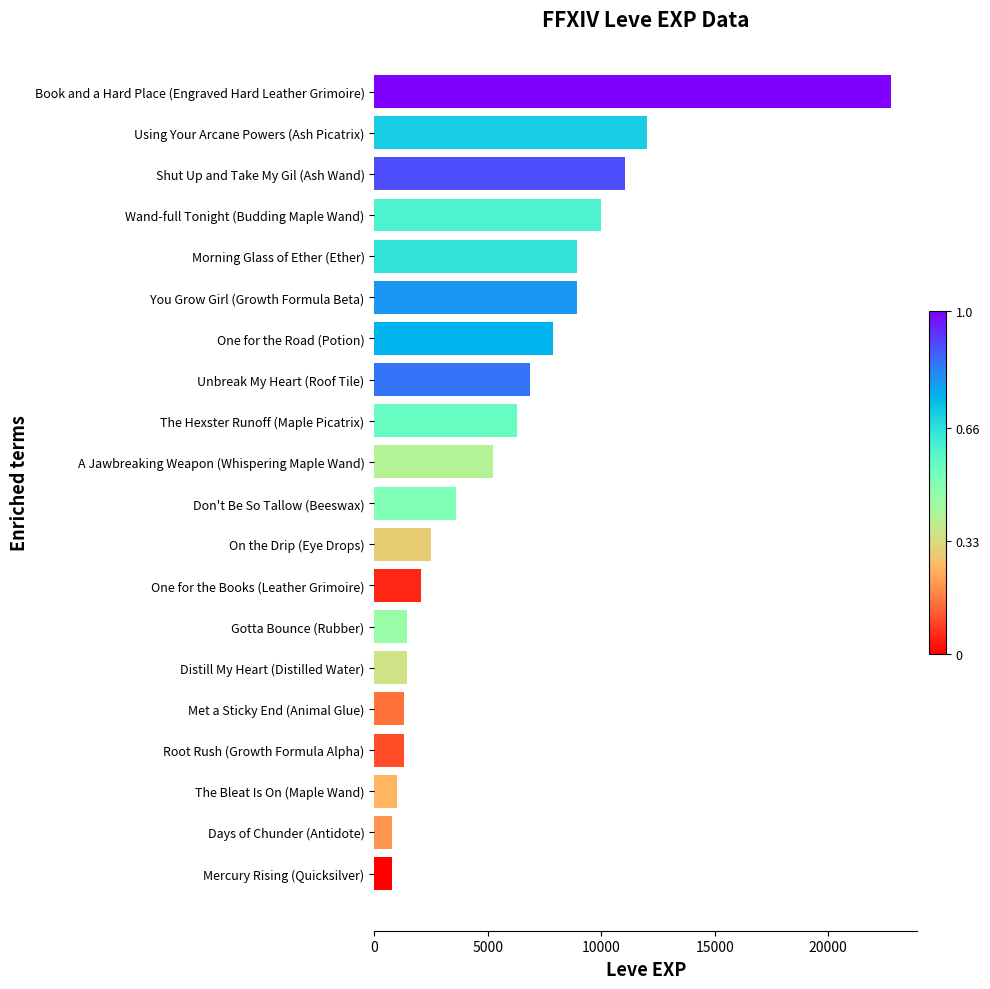

What value does the data have at Using Your Arcane Powers (Ash Picatrix)?

12030